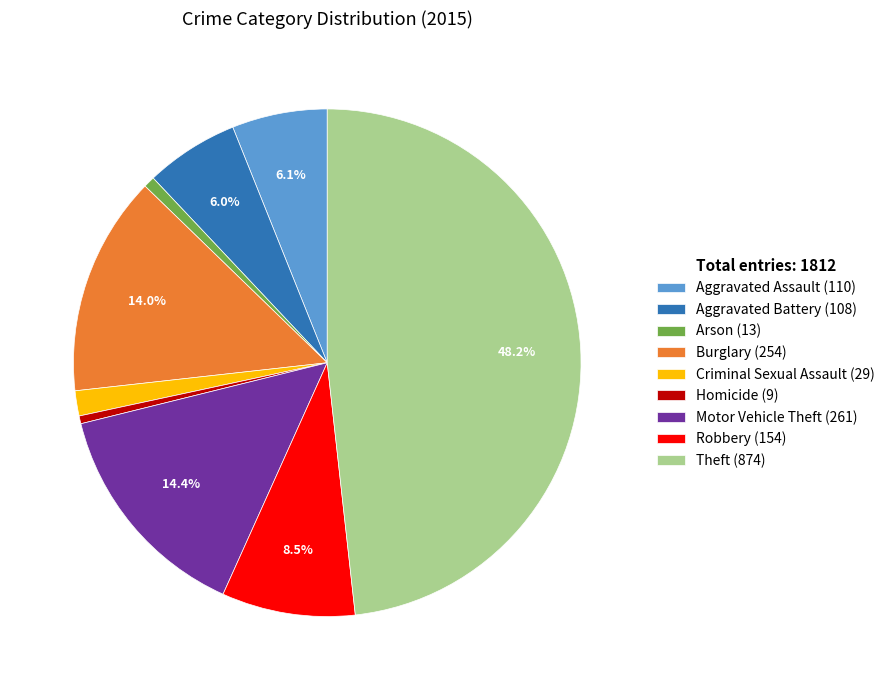

Does Arson (13) account for over 50% of the chart?

No